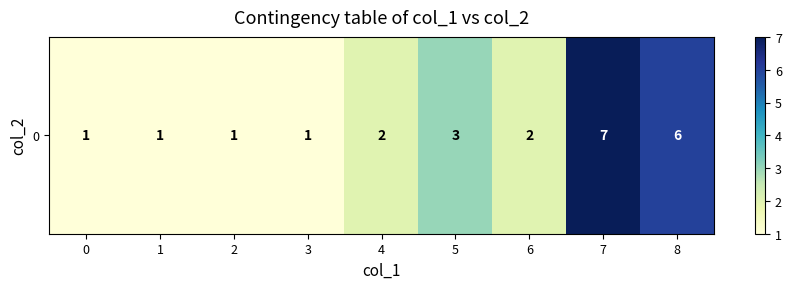

What is the average value?

3